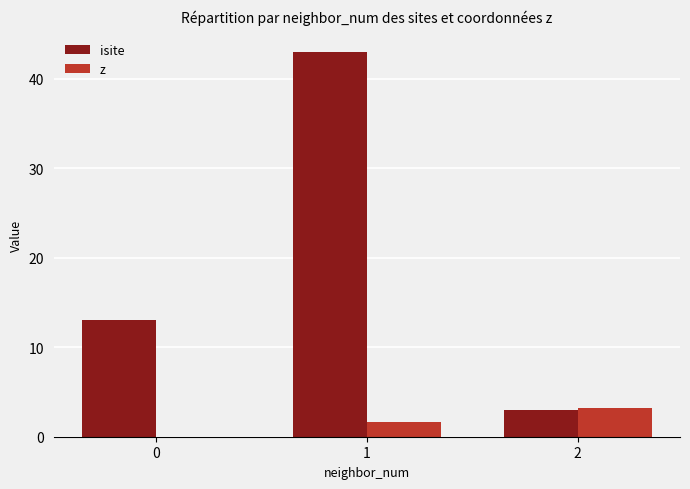

The value of isite at 1 is 43.0. True or false?

True